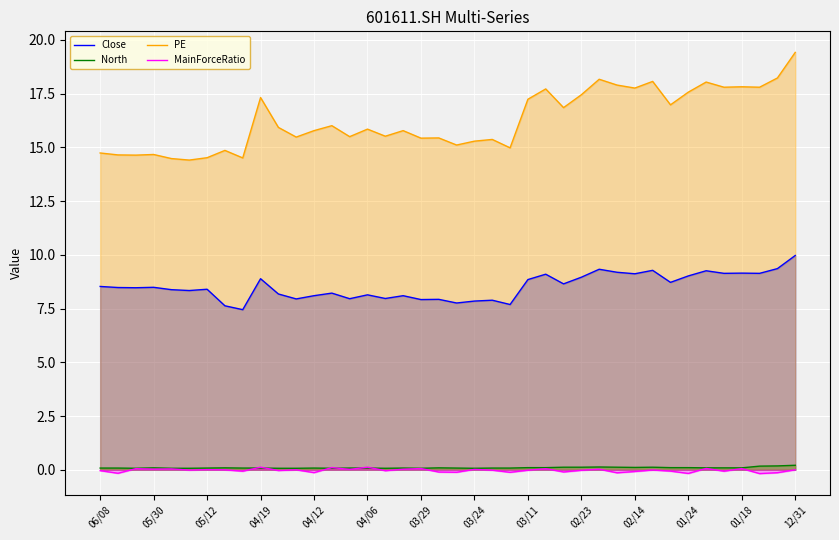

Which series has the largest range (max minus min)?

PE